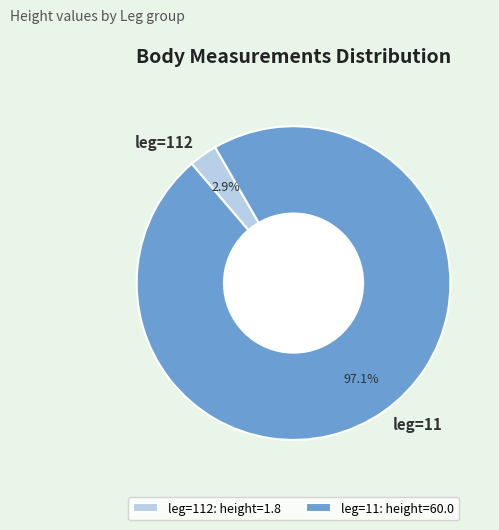

Which has a higher value, leg=112 or leg=11?

leg=11